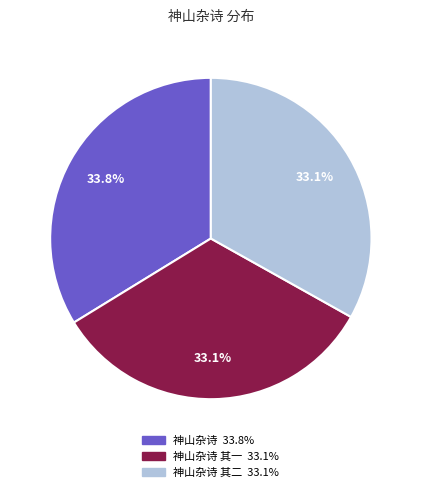

Is there any slice that represents more than half of the pie?

No